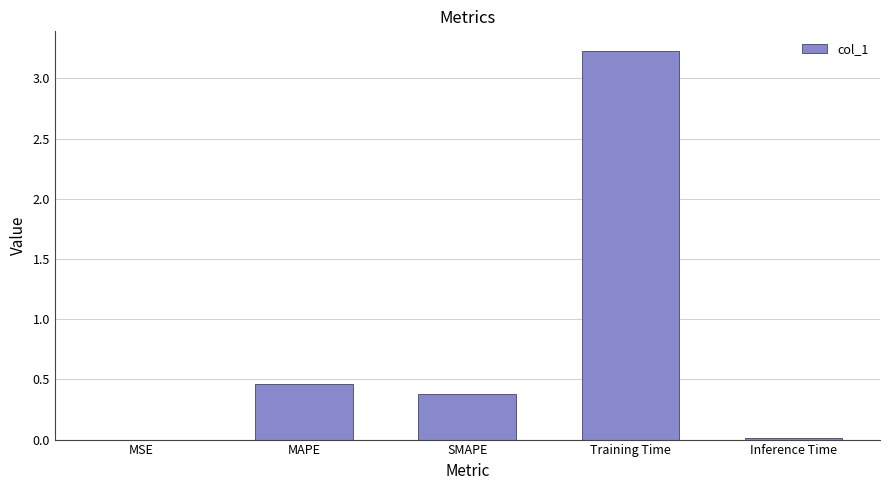

Is it true that the value at SMAPE is 0.4?

True